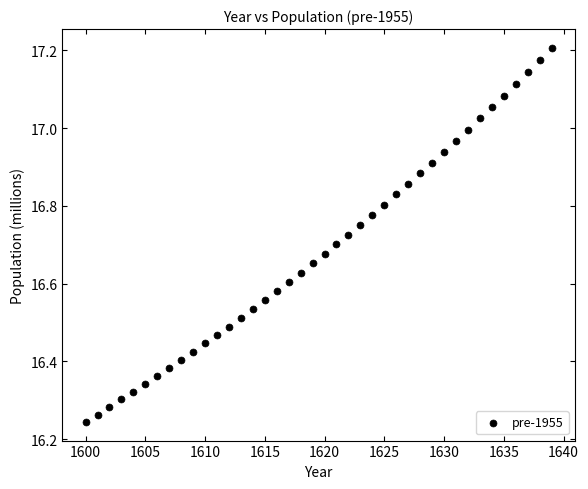

What is the range of X values (max minus min)?

39.0